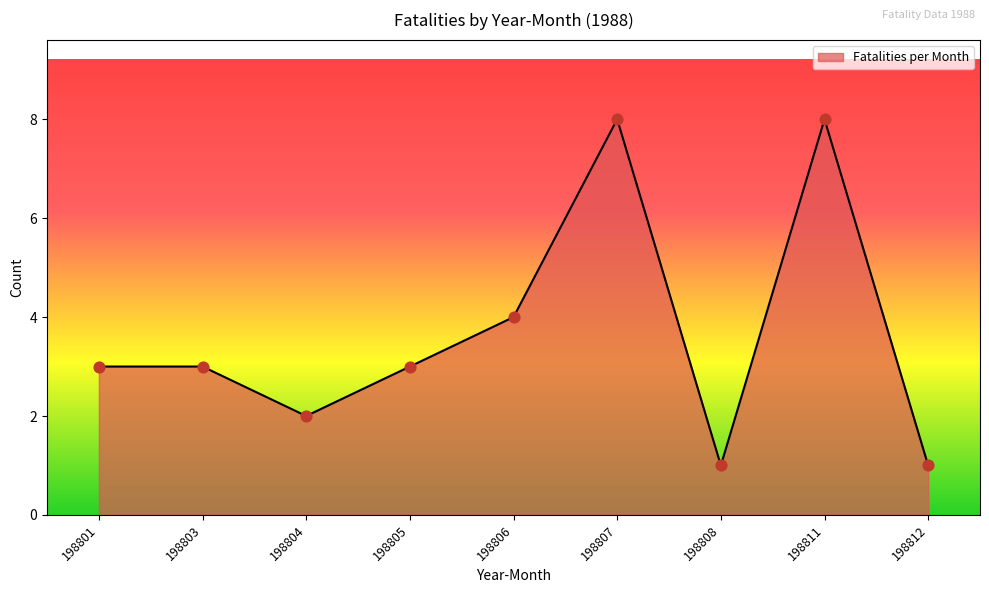

What is the change in value from 198804 to 198807?

+6